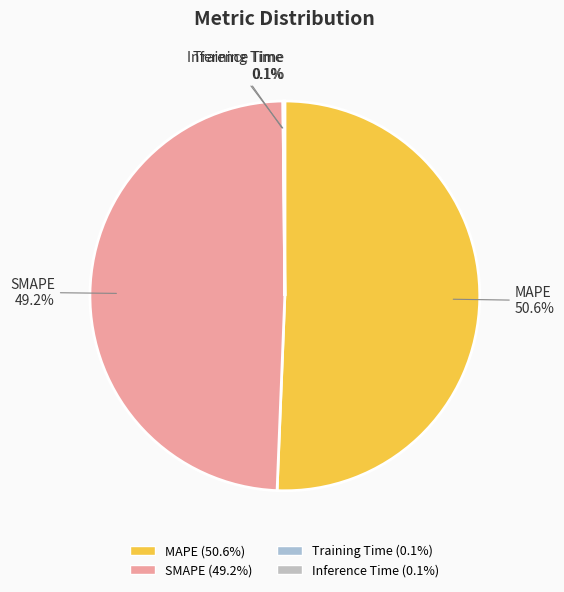

Is there any slice that represents more than half of the pie?

Yes